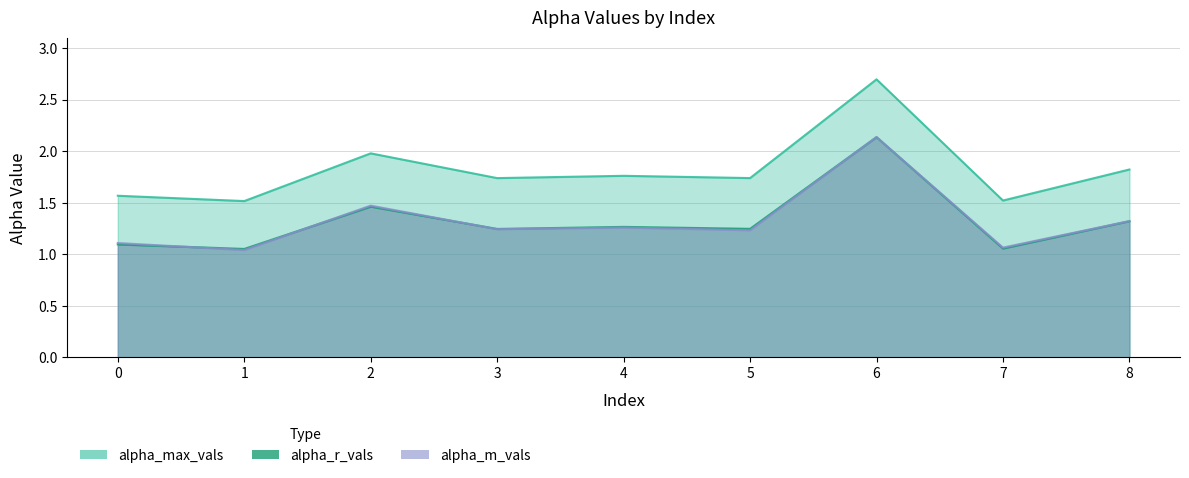

Which series has the largest range (max minus min)?

alpha_max_vals